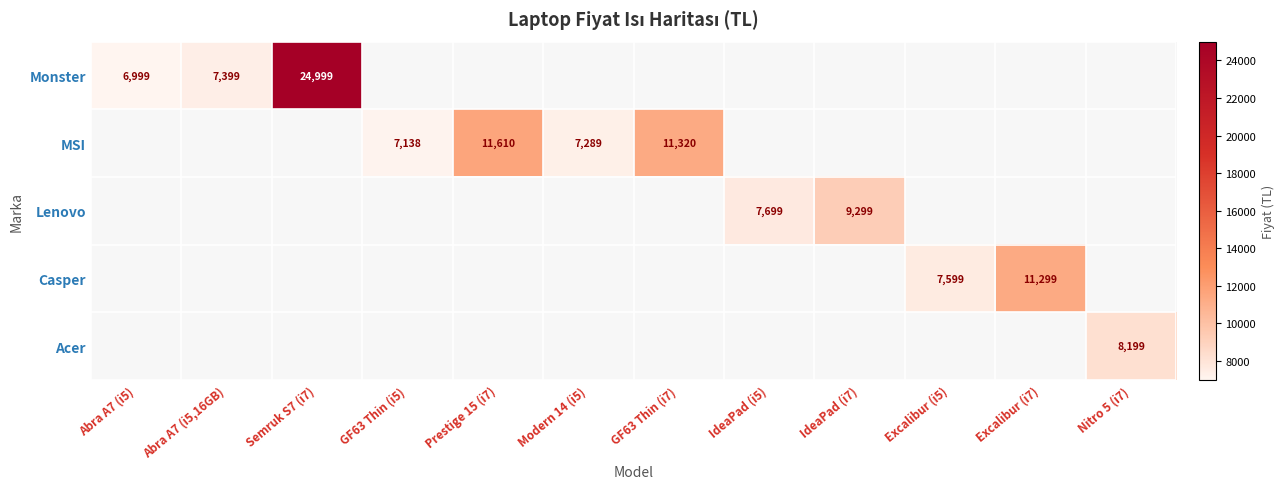

Is it true that Monster equals 10386 at Abra A7 (i5)?

False